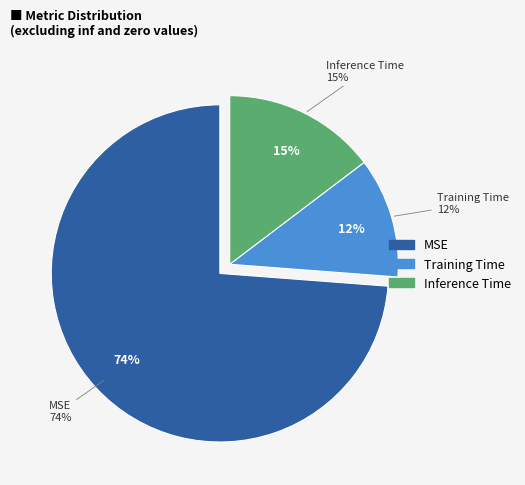

To the nearest percent, what portion does Training Time represent?

12%